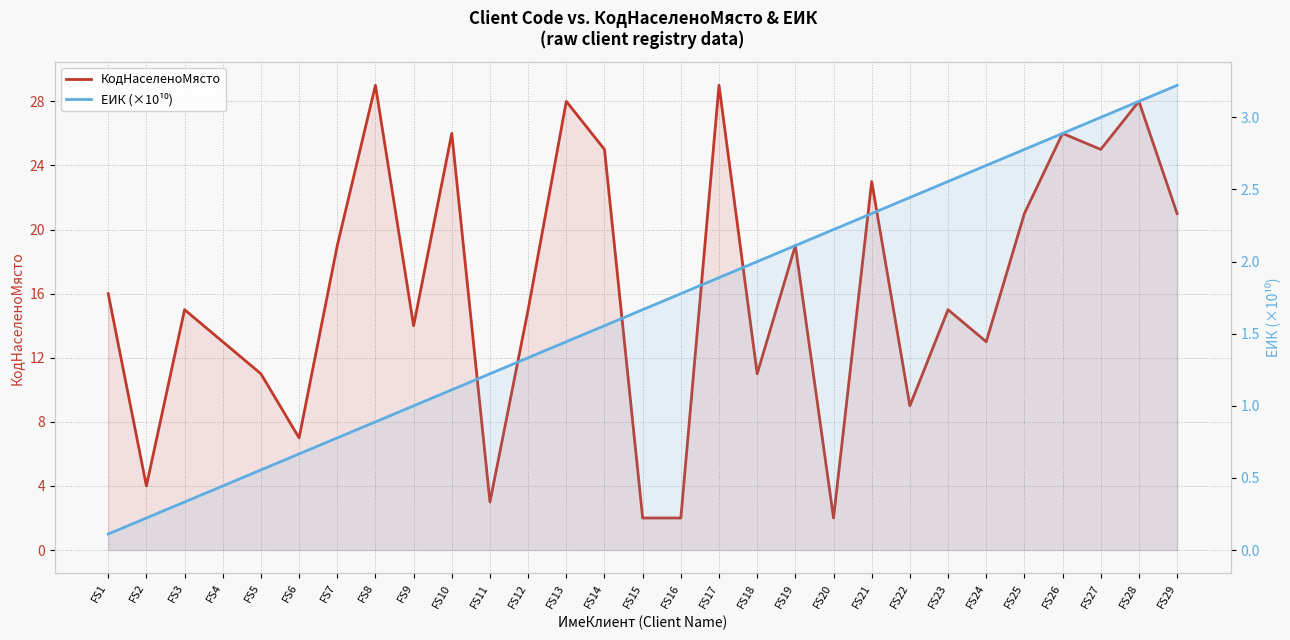

What is the difference between the second highest and second lowest values in the КодНаселеноМясто series?

27.0